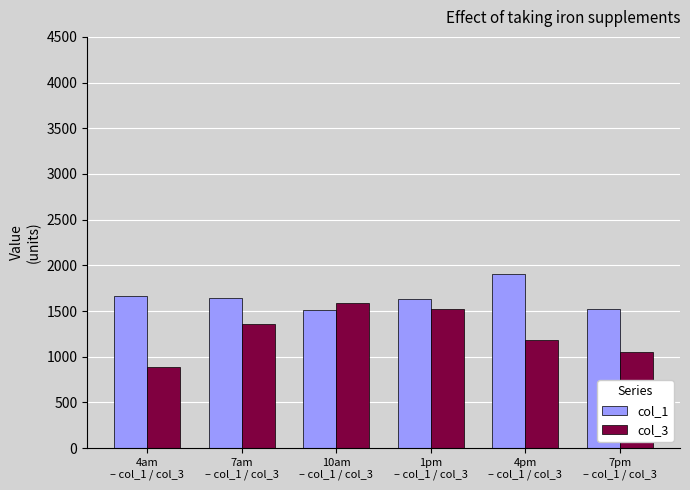

Which series changed the most between 7am
– col_1 / col_3 and 10am
– col_1 / col_3?

col_3